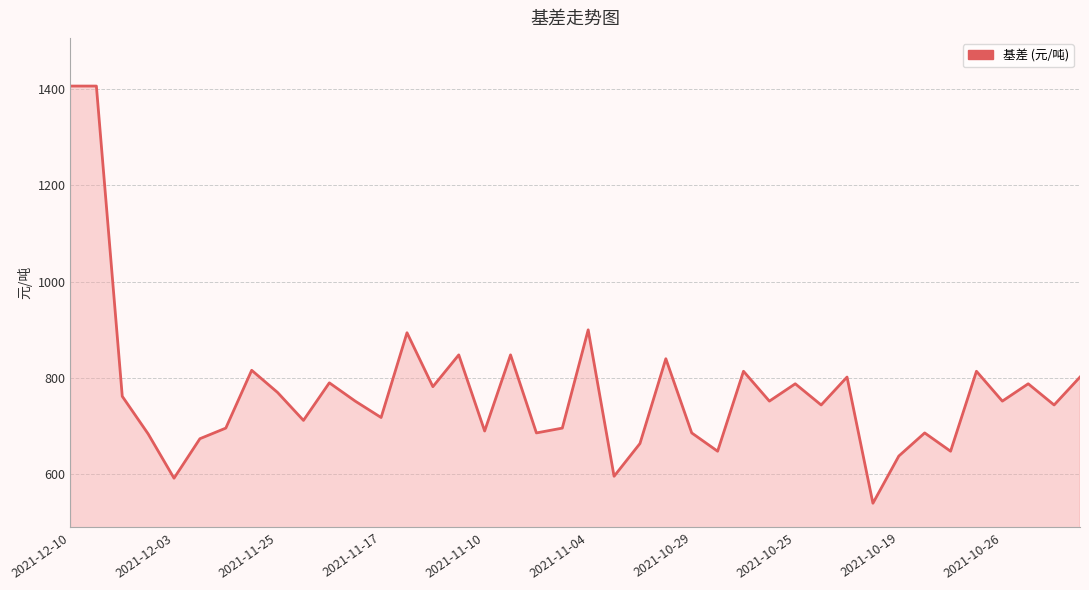

What is the difference between the maximum and minimum values?

866